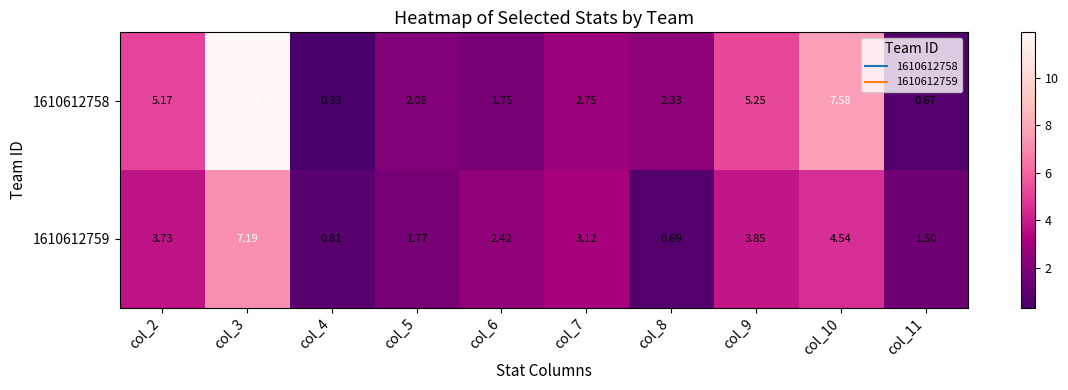

Reading left to right, extract all data points from this chart.

1610612758: col_2=5.2	col_3=11.9	col_4=0.3	col_5=2.1	col_6=1.8	col_7=2.8	col_8=2.3	col_9=5.2	col_10=7.6	col_11=0.7
1610612759: col_2=3.7	col_3=7.2	col_4=0.8	col_5=1.8	col_6=2.4	col_7=3.1	col_8=0.7	col_9=3.9	col_10=4.5	col_11=1.5